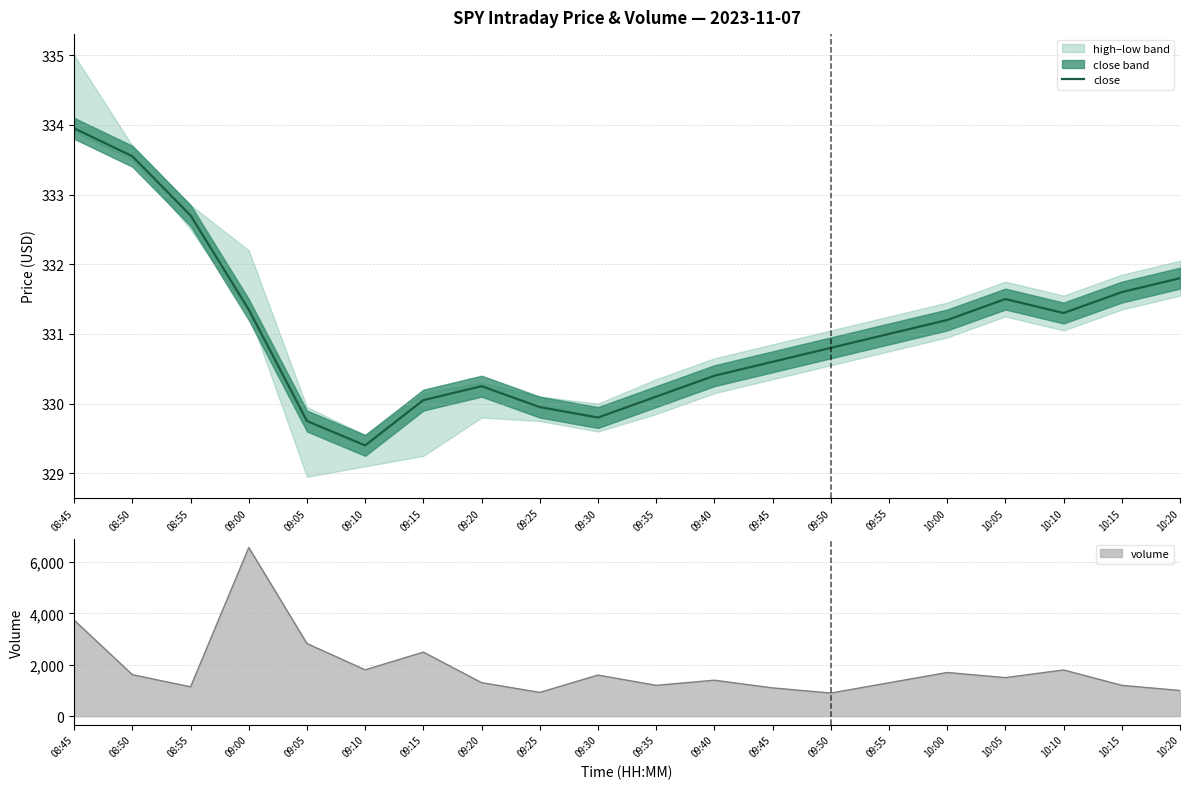

Between 08:55 and 09:35, which is larger?

08:55